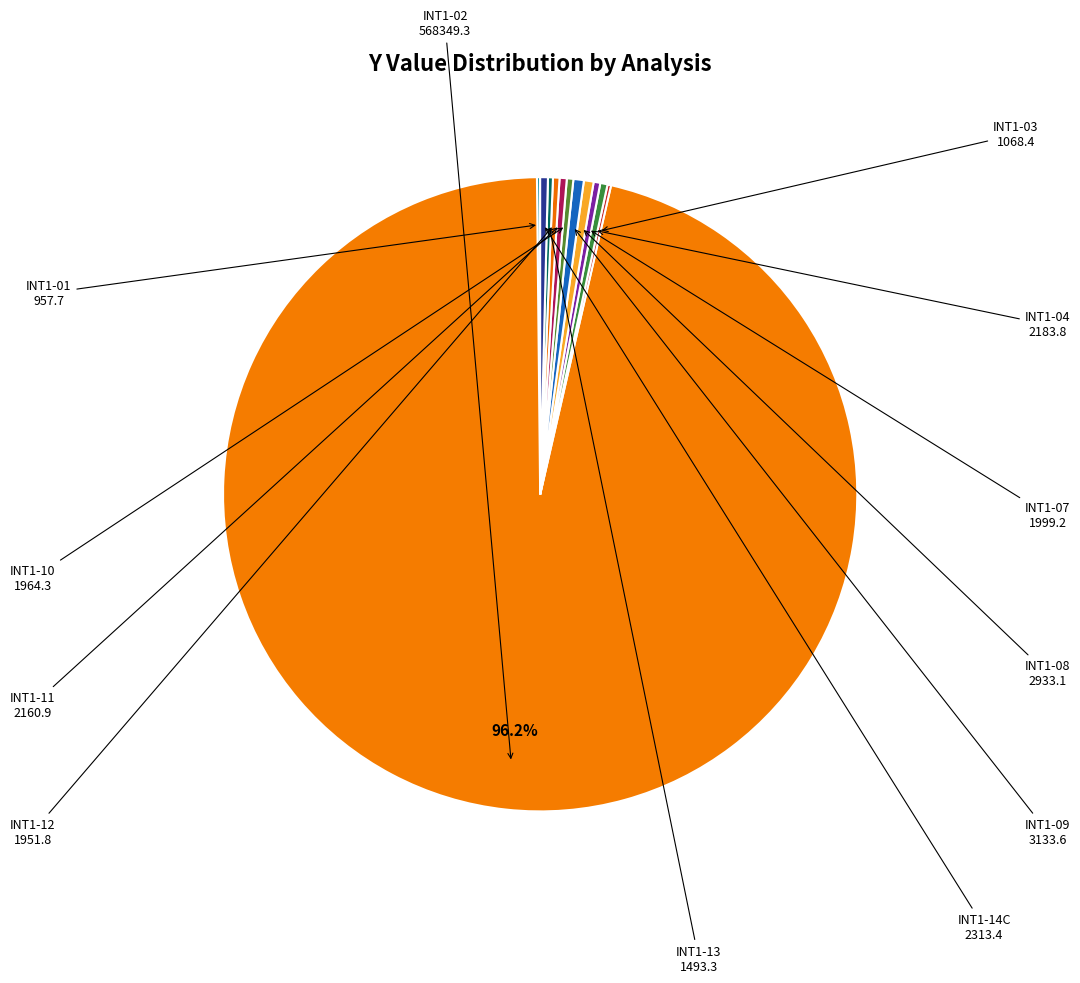

Which category has the smallest portion of the pie?

INT1-01